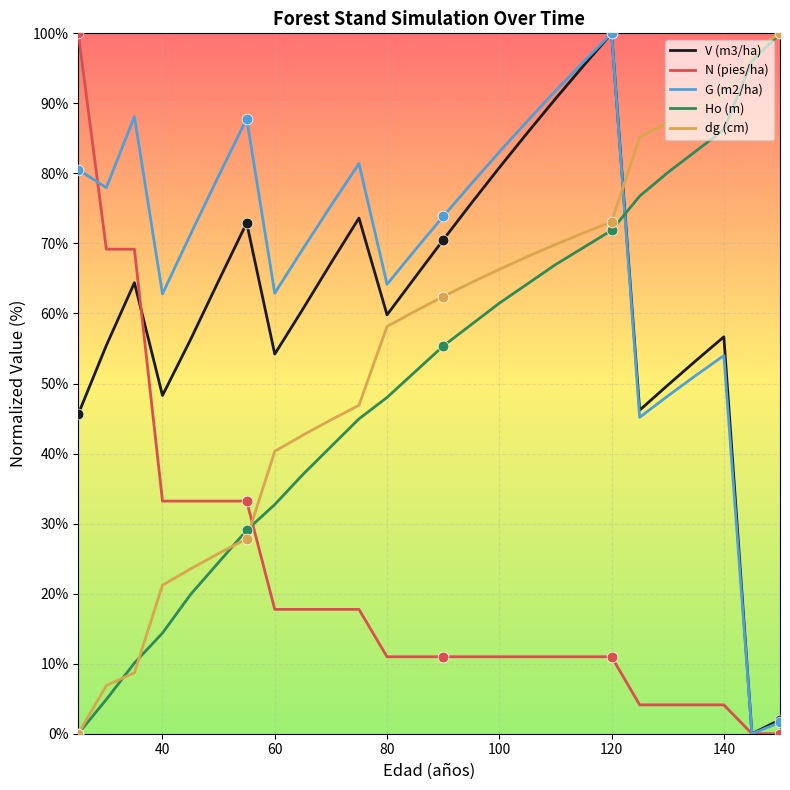

What is the greatest value displayed?

100.0